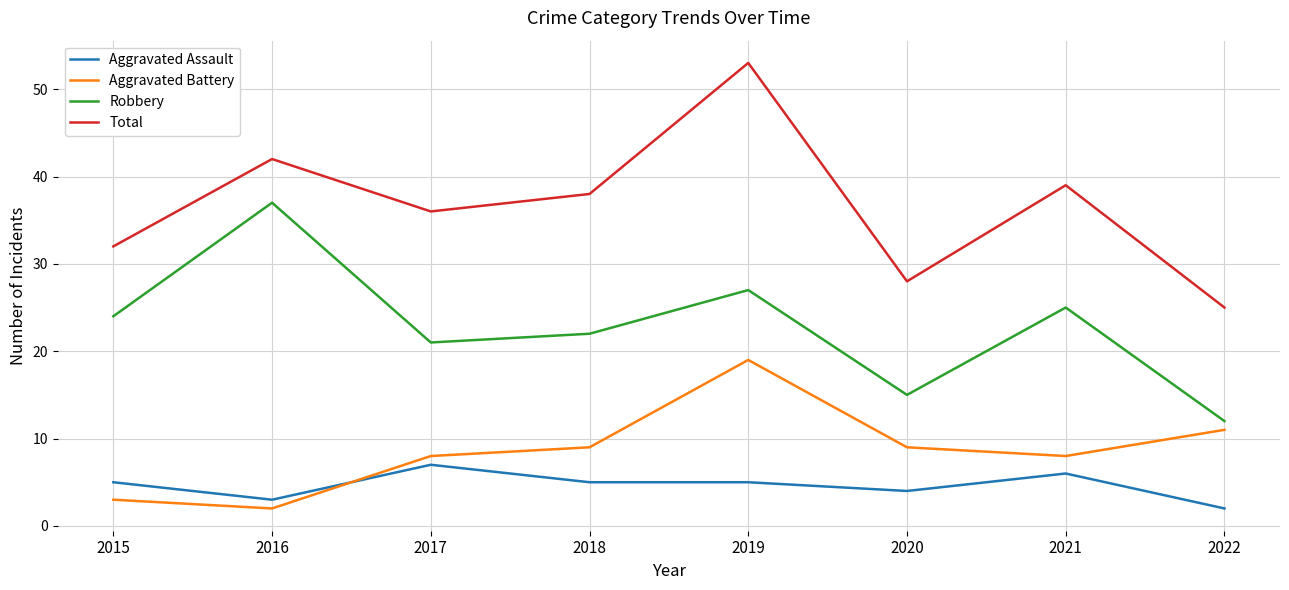

The Aggravated Assault series shows 4 at 2020. True or false?

True